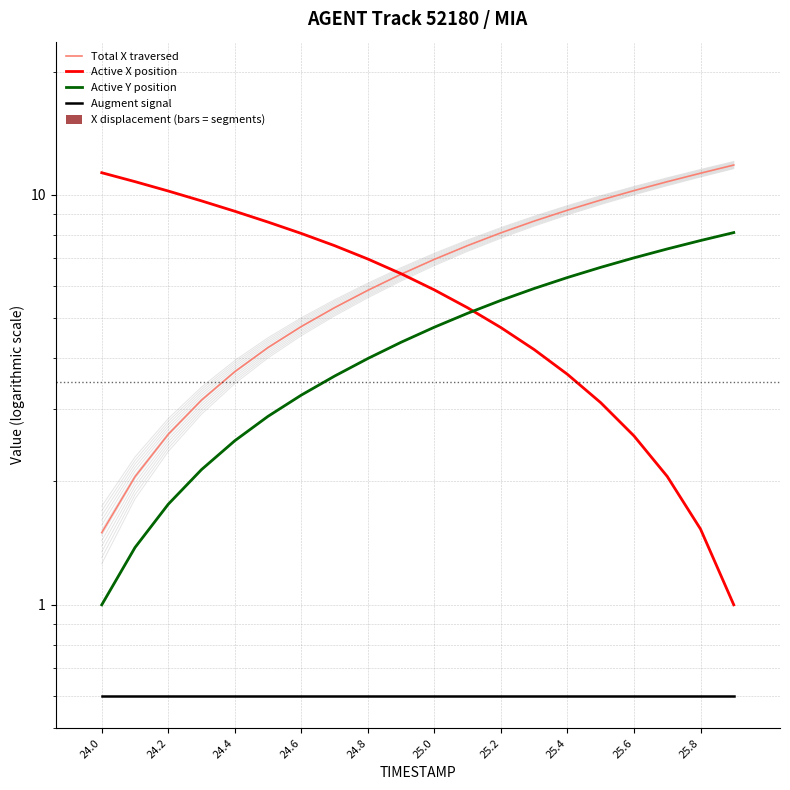

Is the value of Active Y position at 25.4 greater than the value of Active X position at 25.8?

Yes